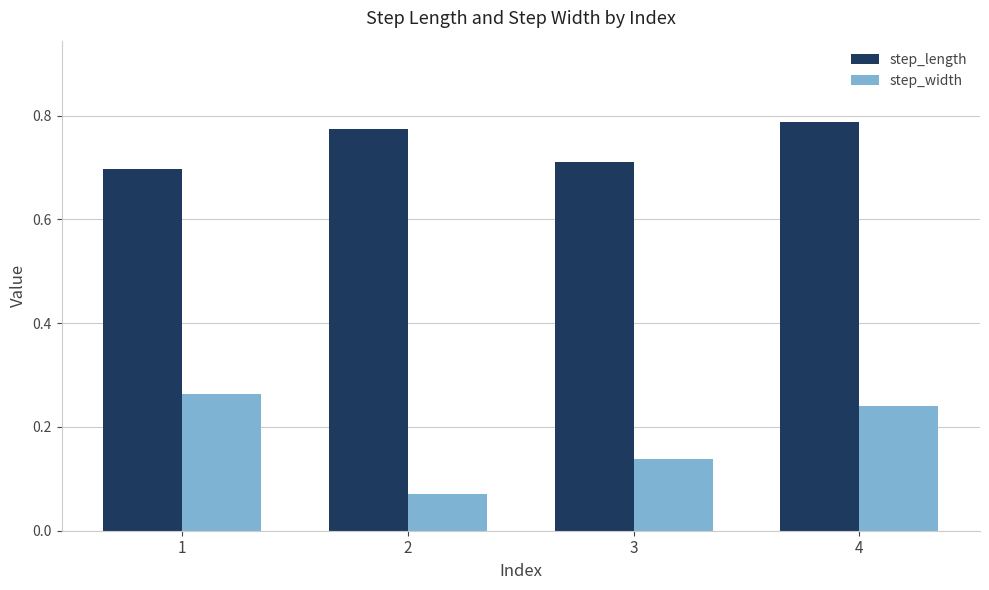

Is the value of step_width at 2 greater than the value of step_length at 3?

No